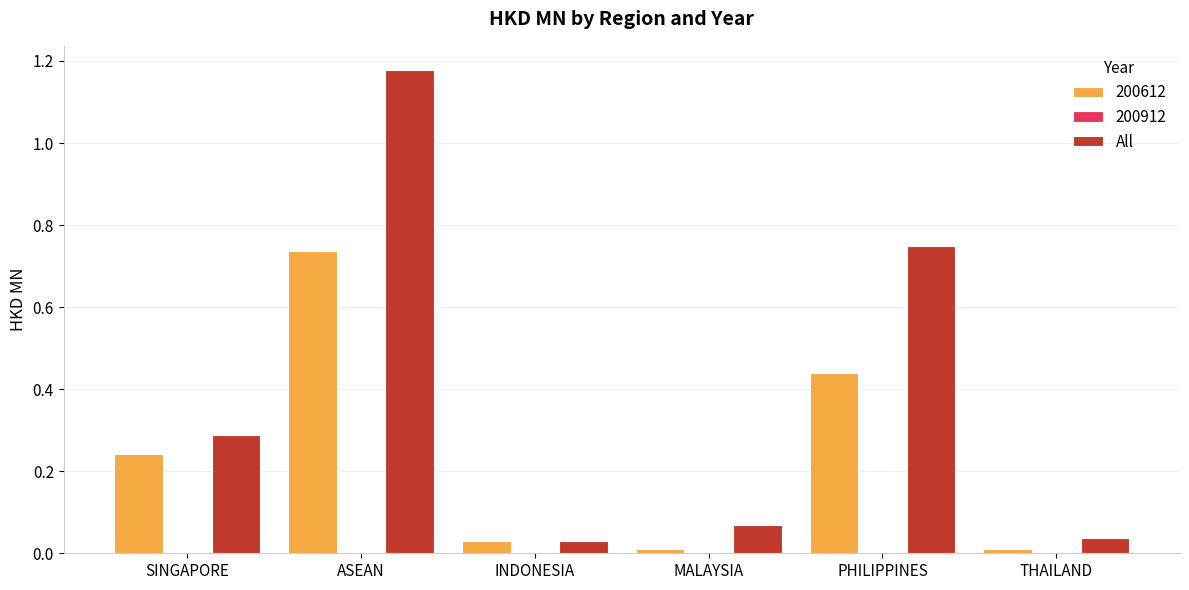

What is the sum of all 200612 values?

1.5